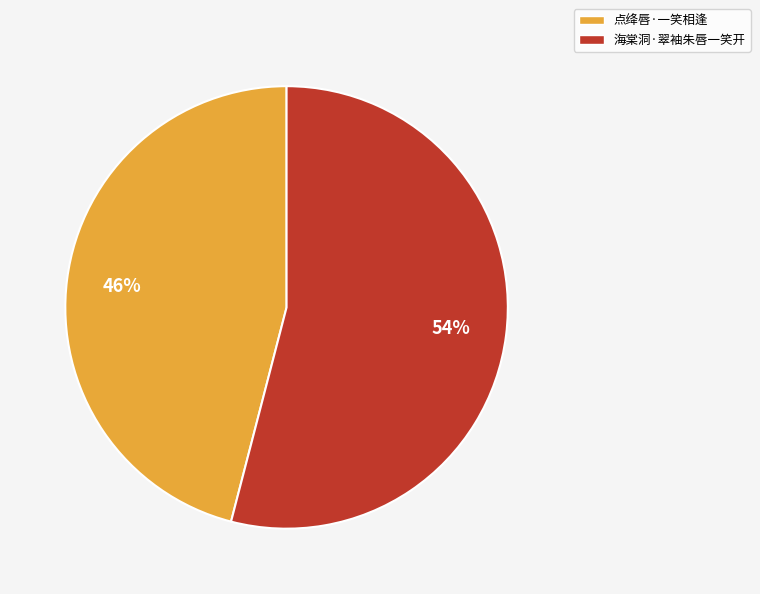

True or false: 点绛唇·一笑相逢 accounts for 46% of the total.

True